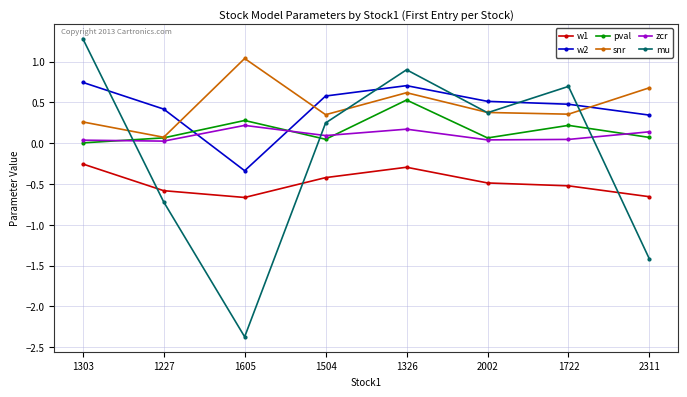

What is the sum of all mu values?

-1.0